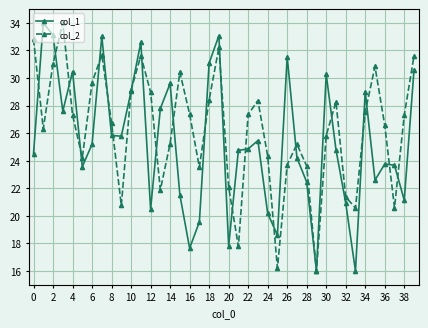

Does the chart have visible grid lines?

Yes